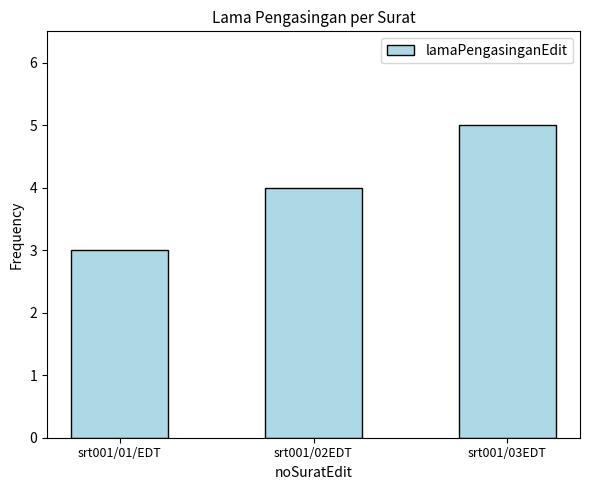

What value does the data have at srt001/02EDT?

4